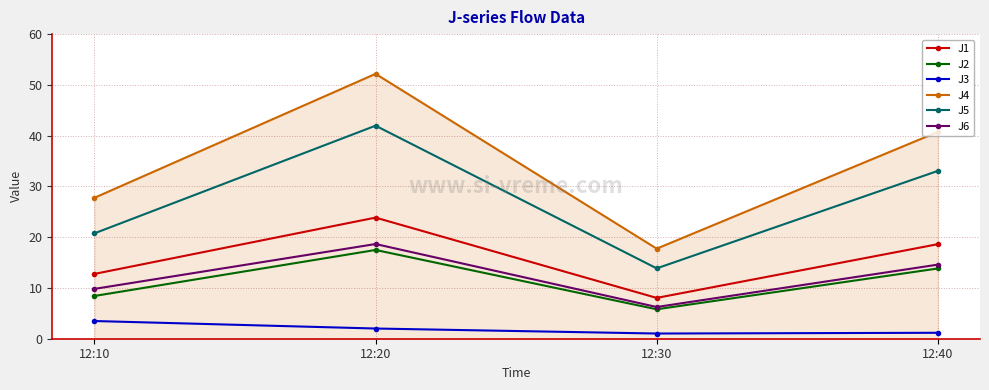

True or false: J4 and J2 cross at least once.

False